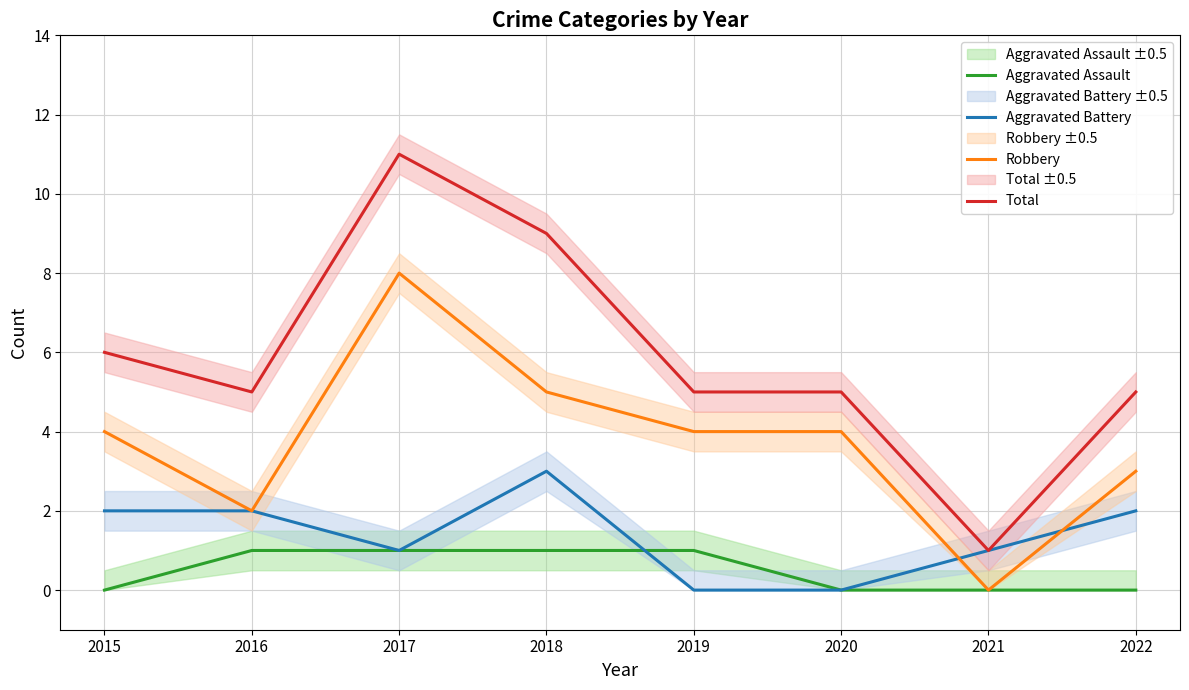

True or false: Total and Aggravated Assault cross at least once.

False